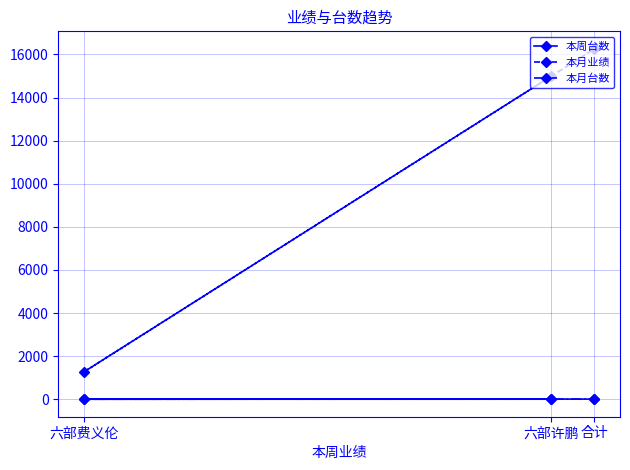

Is it true that 本周台数 equals 4 at 合计?

False